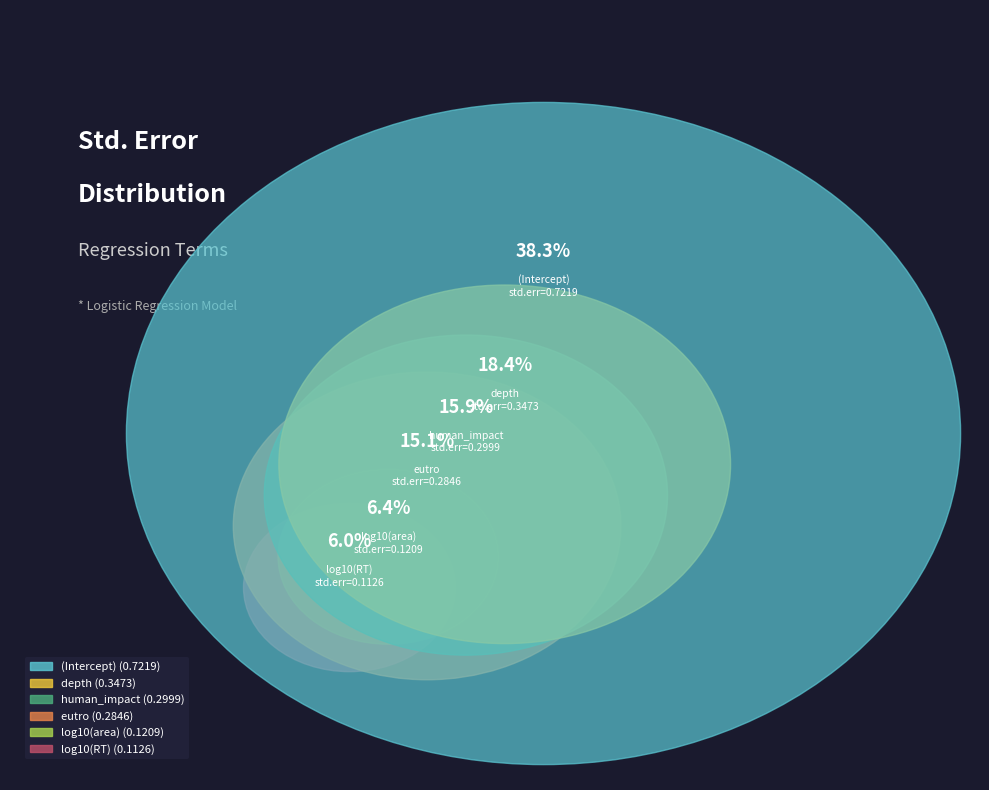

What is the smallest slice in the pie chart?

log10(RT)